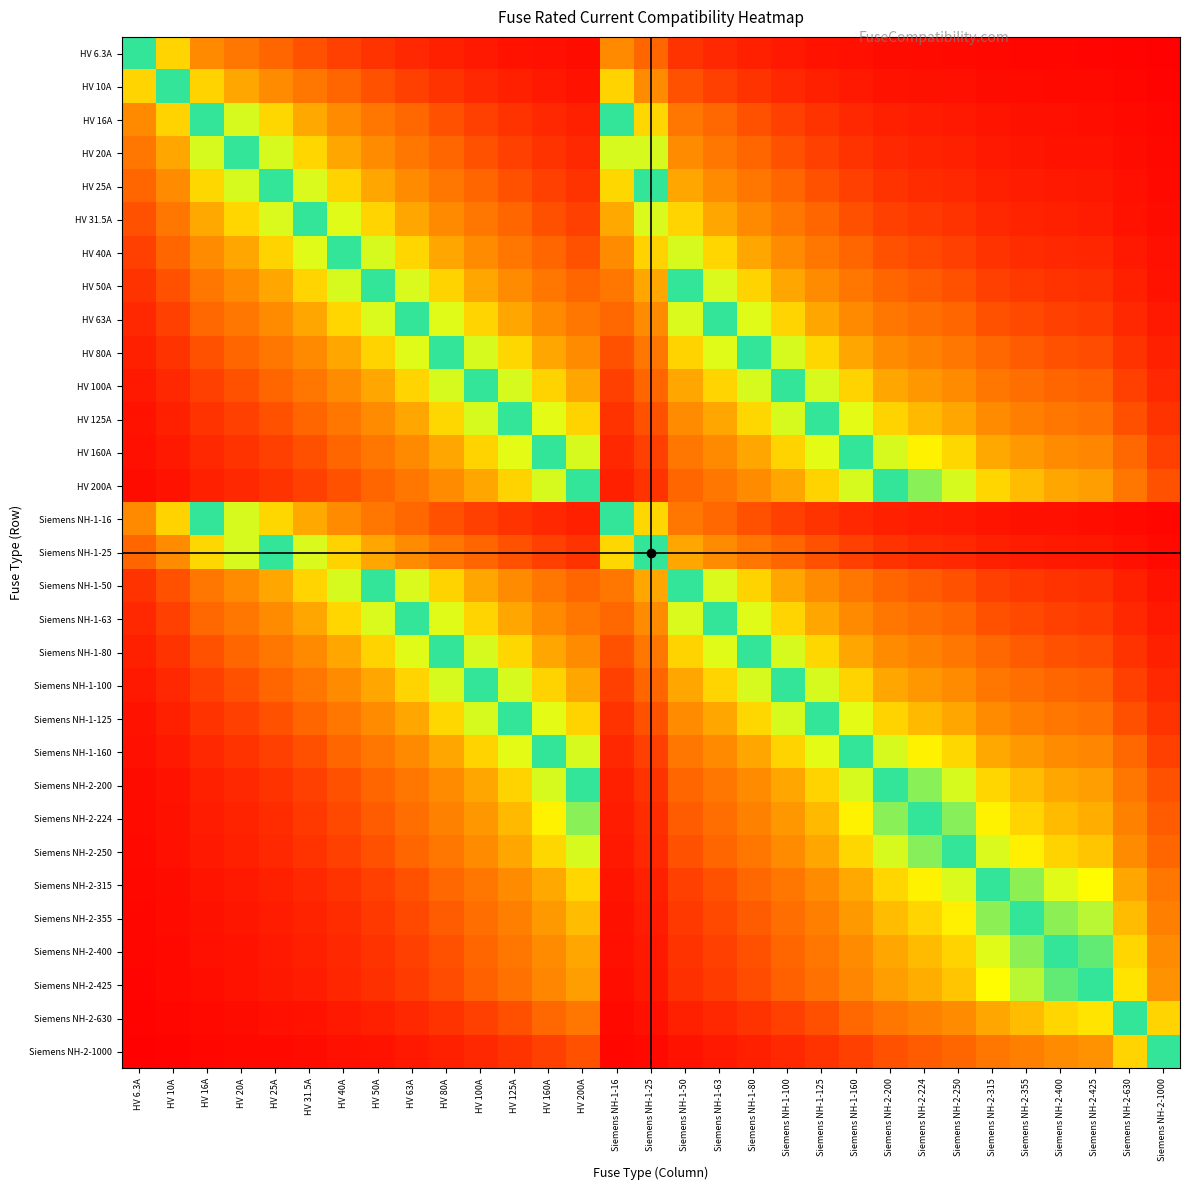

How many distinct data groups are displayed?

31